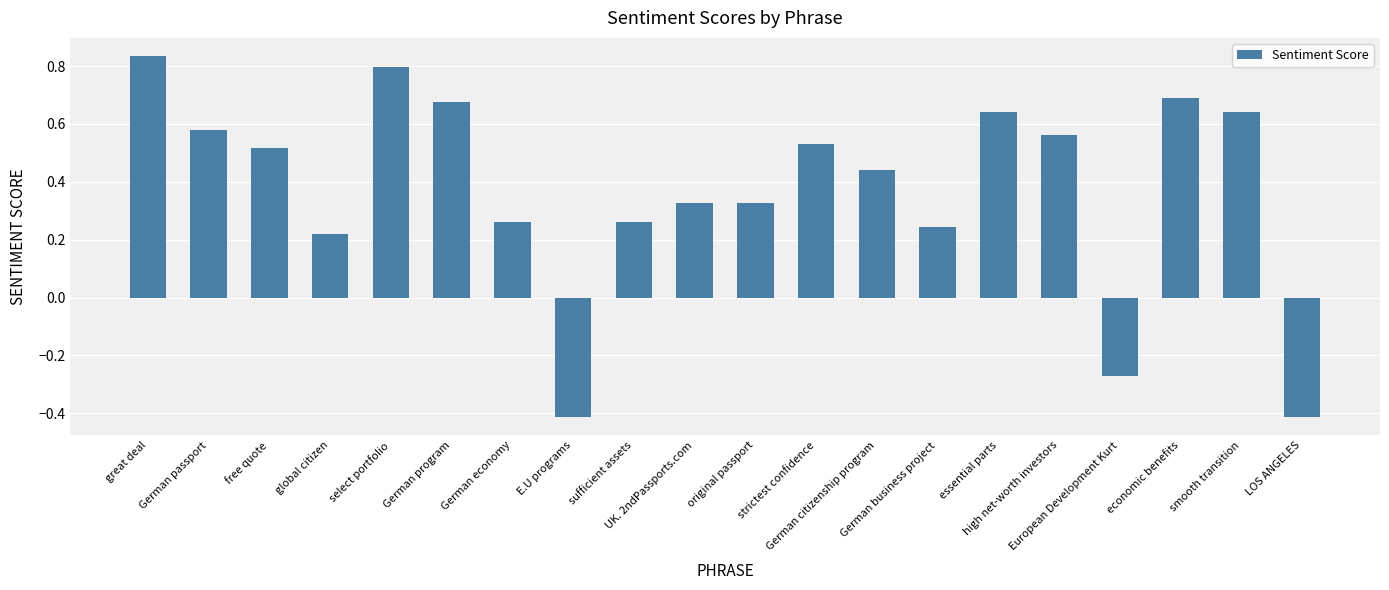

At which label is the value closest to 0?

global citizen